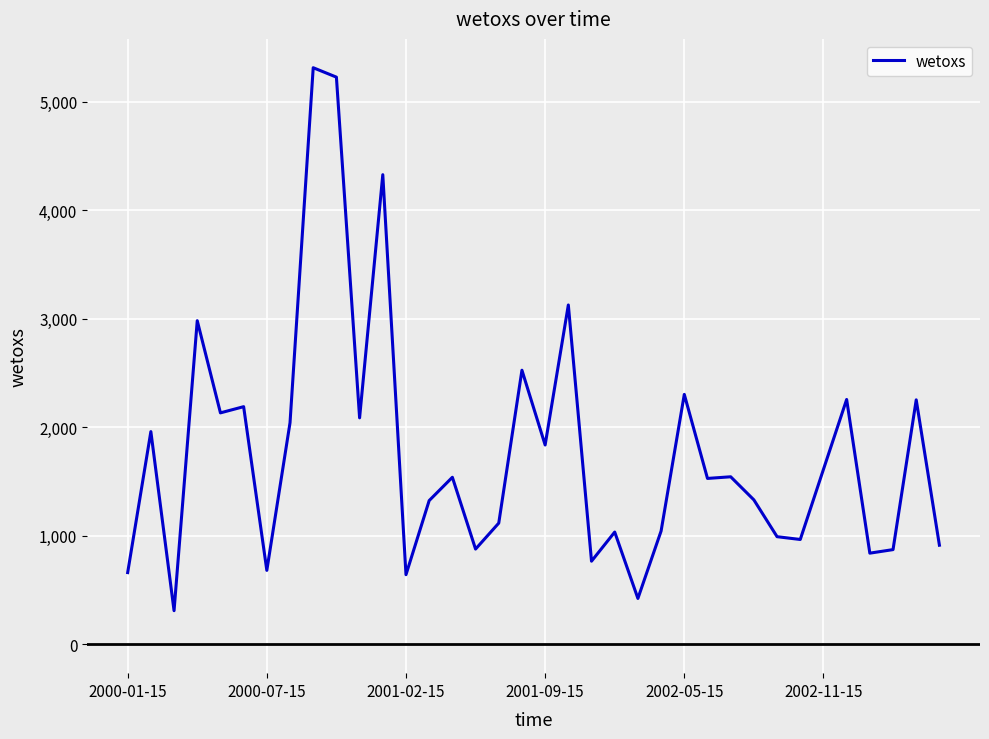

What is the maximum value shown in the chart?

5311.9